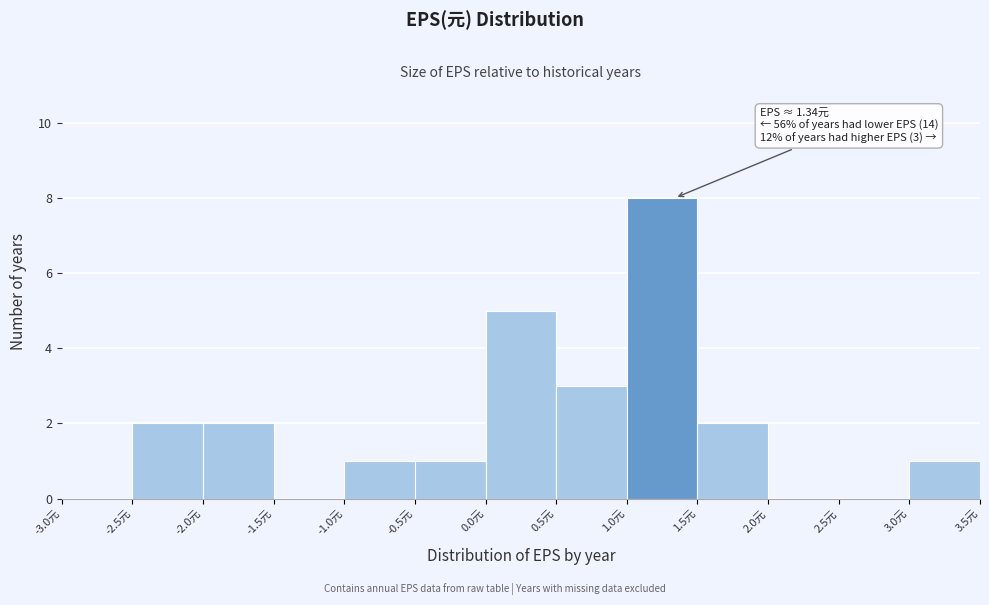

Over which range of the x-axis is the bar tallest?

1.0 to 1.5